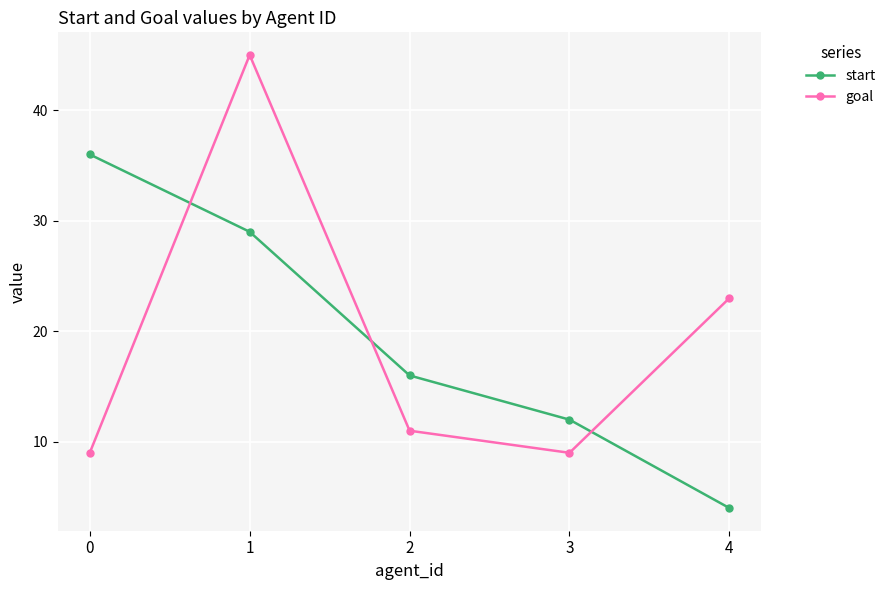

True or false: goal has more than 2 points higher than both neighbors.

False